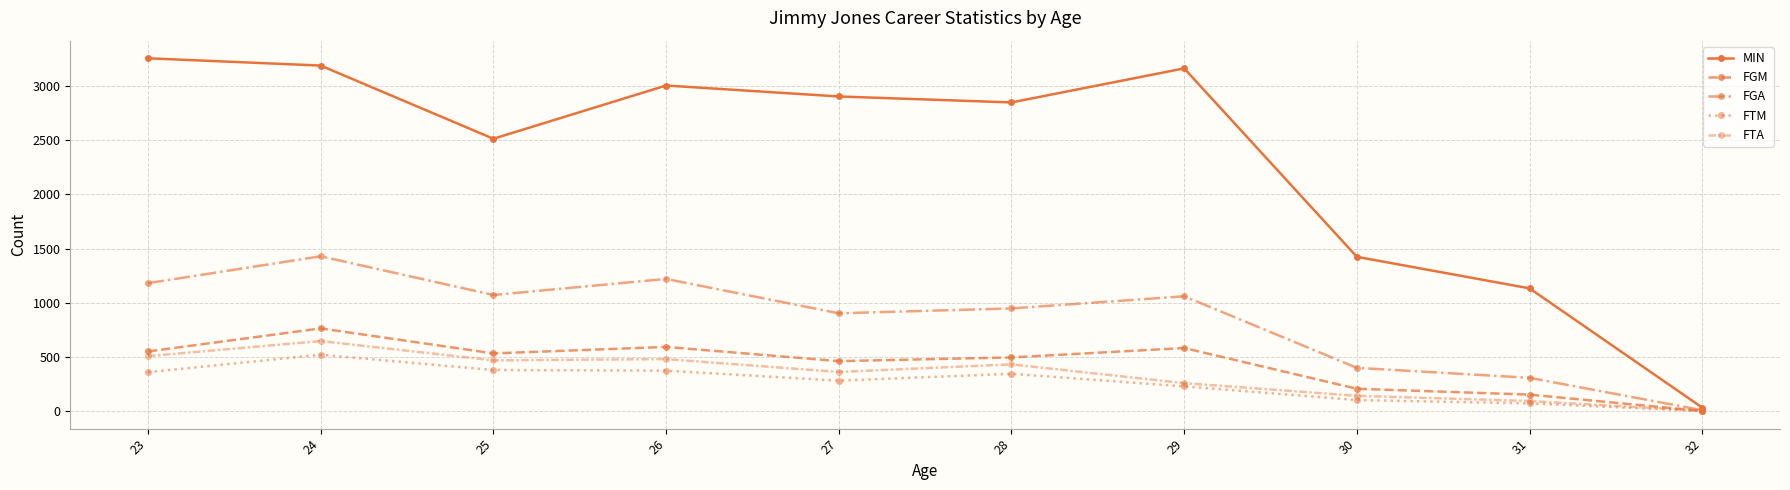

At which category does FGM reach its first local peak?

24